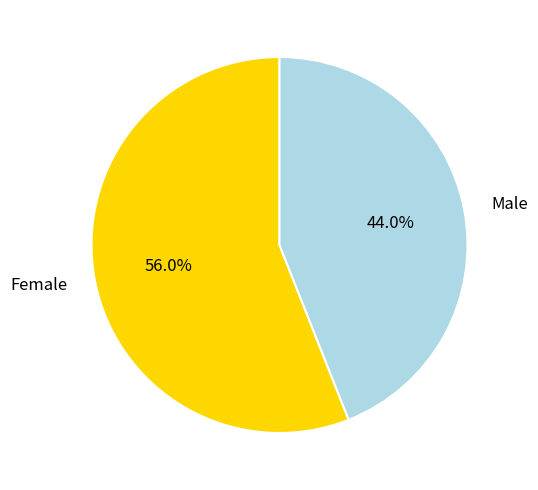

What percentage is the Female slice, to the nearest percent?

56%